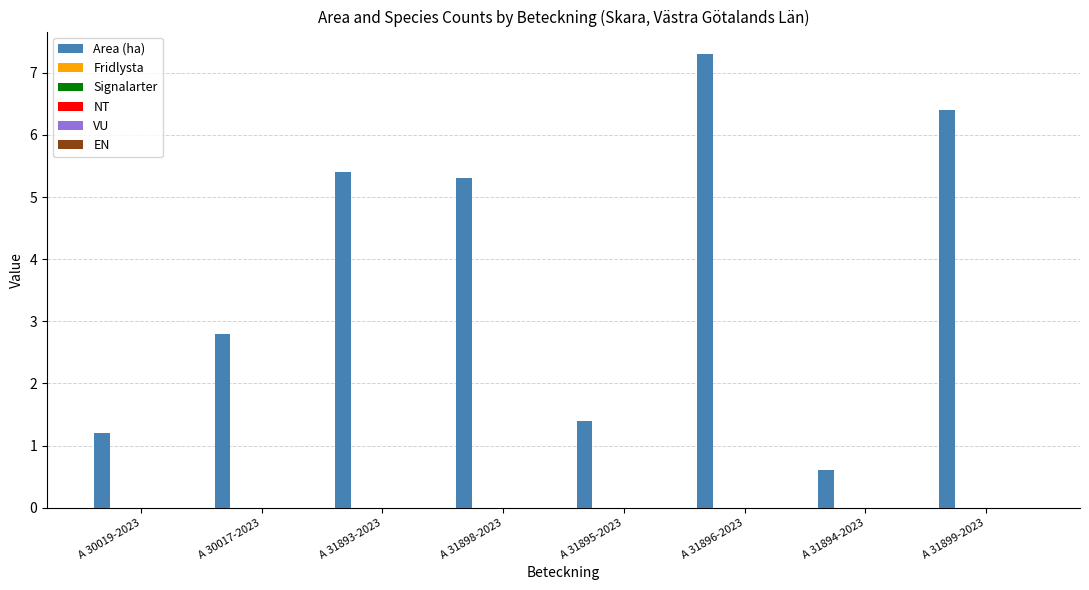

What is the value of the 2nd bar from the left?

2.8